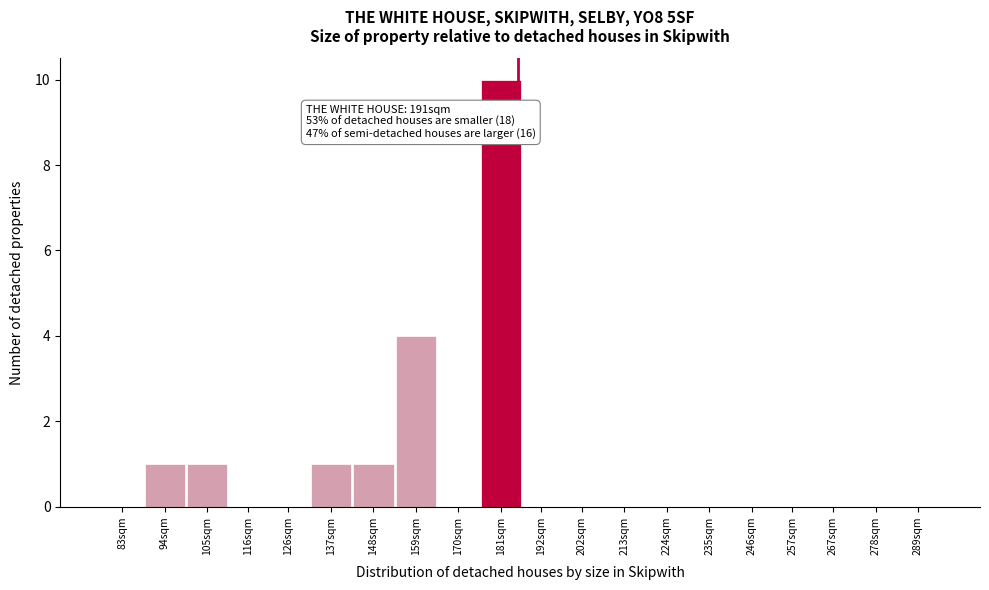

Reading right to left, transcribe all the data shown in this chart.

289sqm=0	278sqm=0	267sqm=0	257sqm=0	246sqm=0	235sqm=0	224sqm=0	213sqm=0	202sqm=0	192sqm=0	181sqm=10	170sqm=0	159sqm=4	148sqm=1	137sqm=1	126sqm=0	116sqm=0	105sqm=1	94sqm=1	83sqm=0